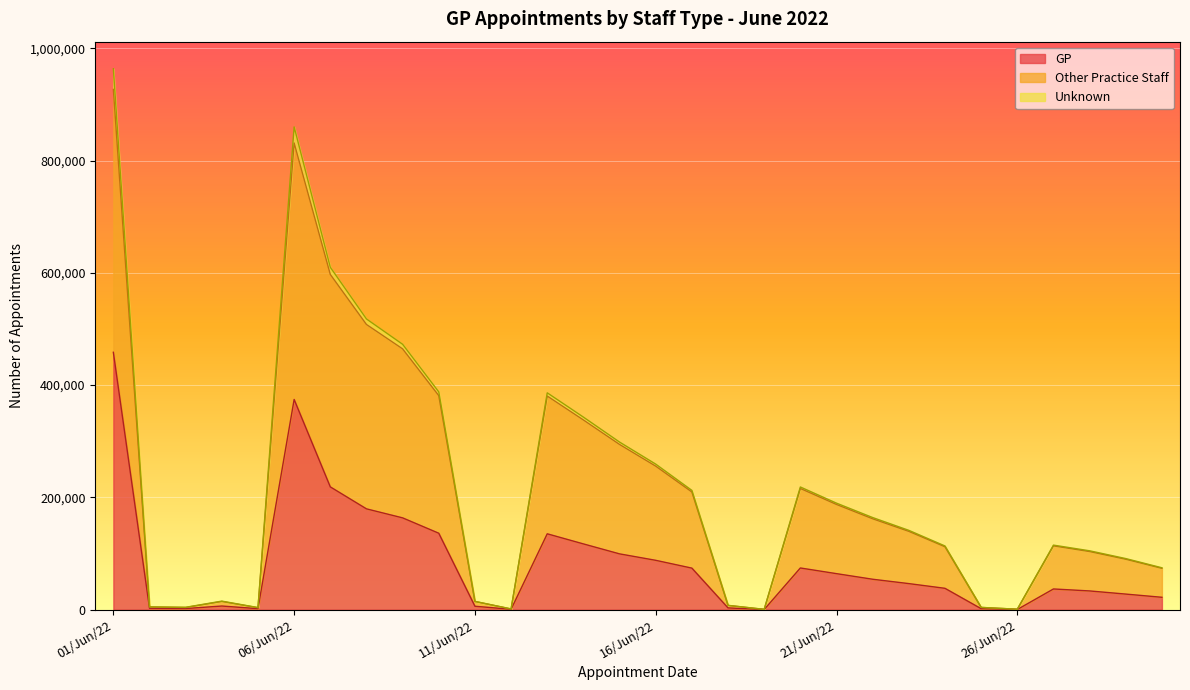

At which label does GP first exceed 46401?

01/Jun/22